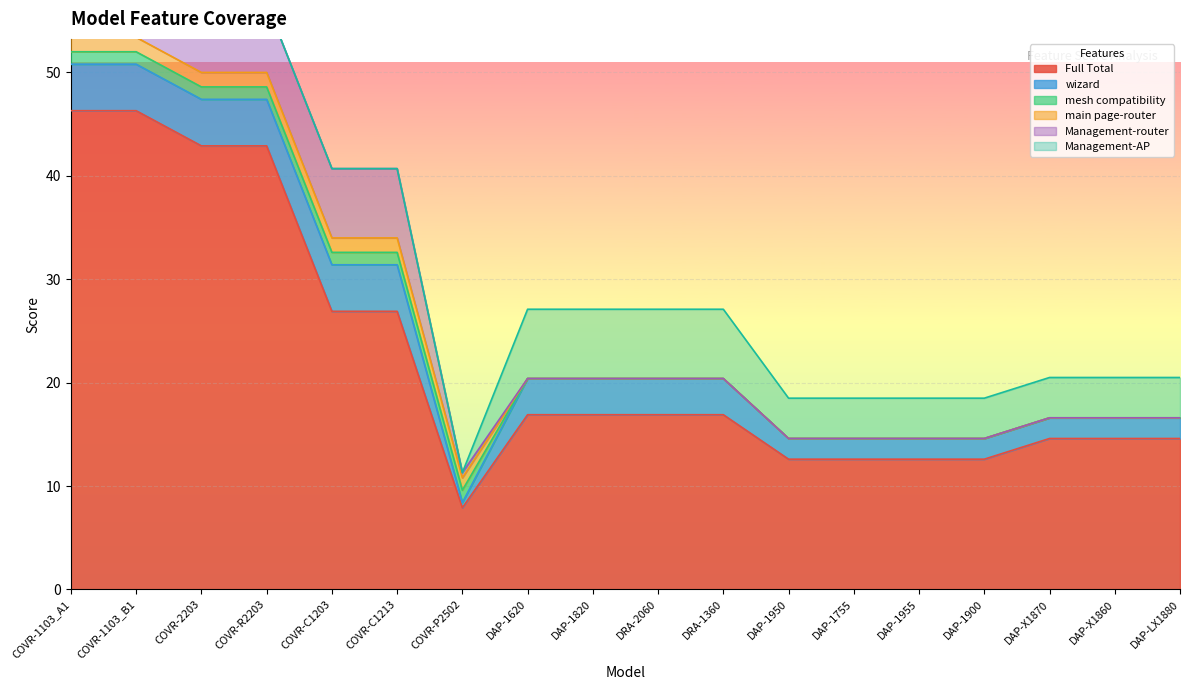

Reading left to right, extract all data points from this chart.

Full Total: 46.3	46.3	42.9	42.9	26.9	26.9	7.9	16.9	16.9	16.9	16.9	12.6	12.6	12.6	12.6	14.6	14.6	14.6
wizard: 4.5	4.5	4.5	4.5	4.5	4.5	0.5	3.5	3.5	3.5	3.5	2.0	2.0	2.0	2.0	2.0	2.0	2.0
mesh compatibility: 1.2	1.2	1.2	1.2	1.2	1.2	1.2	0.0	0.0	0.0	0.0	0.0	0.0	0.0	0.0	0.0	0.0	0.0
main page-router: 1.4	1.4	1.4	1.4	1.4	1.4	1.2	0.0	0.0	0.0	0.0	0.0	0.0	0.0	0.0	0.0	0.0	0.0
Management-router: 6.7	6.7	6.7	6.7	6.7	6.7	0.5	0.0	0.0	0.0	0.0	0.0	0.0	0.0	0.0	0.0	0.0	0.0
Management-AP: 0.0	0.0	0.0	0.0	0.0	0.0	0.0	6.7	6.7	6.7	6.7	3.9	3.9	3.9	3.9	3.9	3.9	3.9